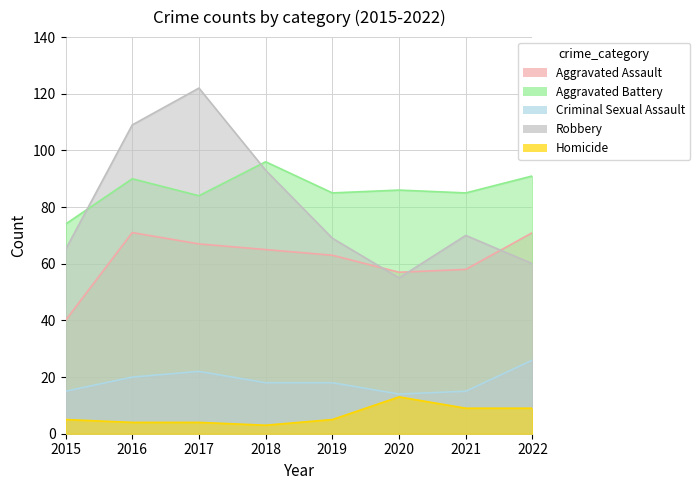

Is it true that Aggravated Assault equals 40 at 2015?

True